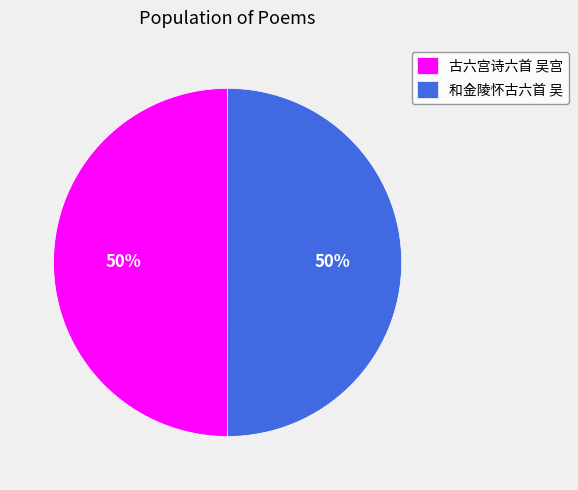

To the nearest percent, what is the average slice percentage?

50%